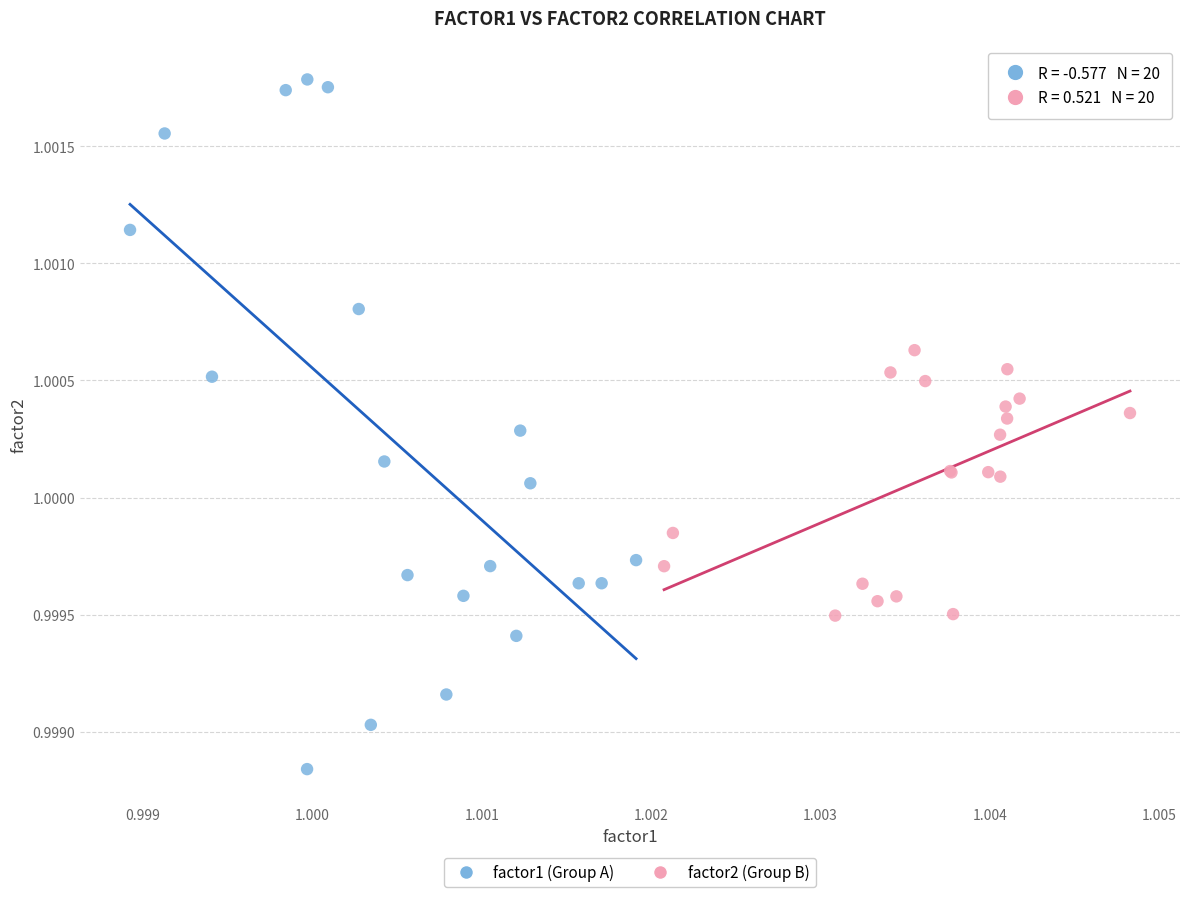

What are all the series names shown in the legend?

factor1 (Group A), factor2 (Group B)